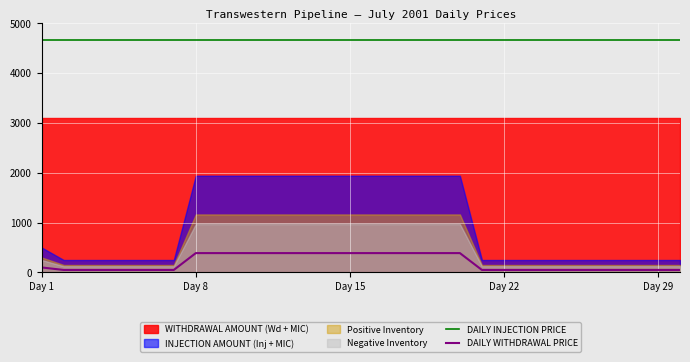

What is the highest value of the DAILY WITHDRAWAL PRICE series?

388.3